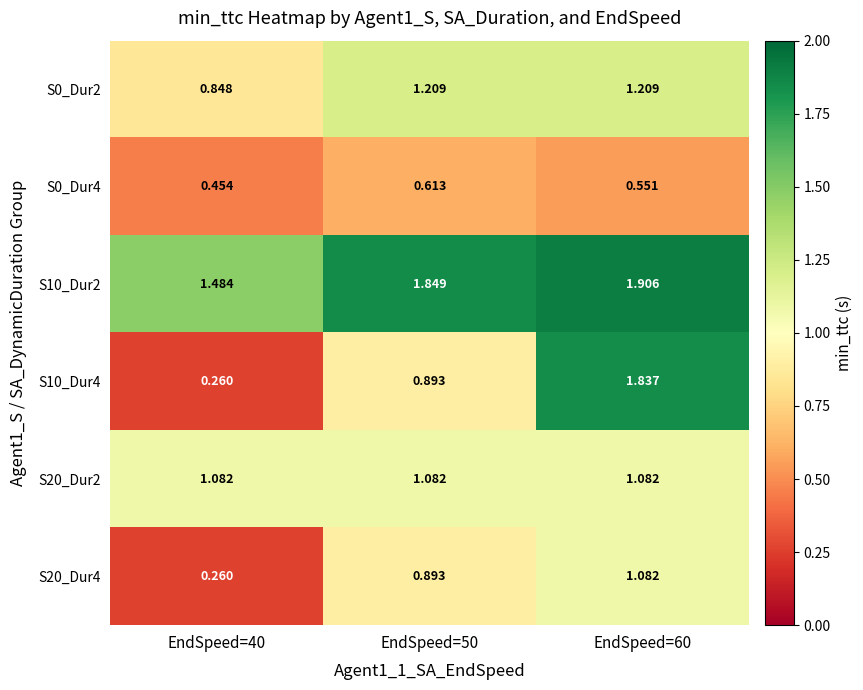

Is the value of S20_Dur2 at EndSpeed=50 greater than the value of S10_Dur2 at EndSpeed=40?

No